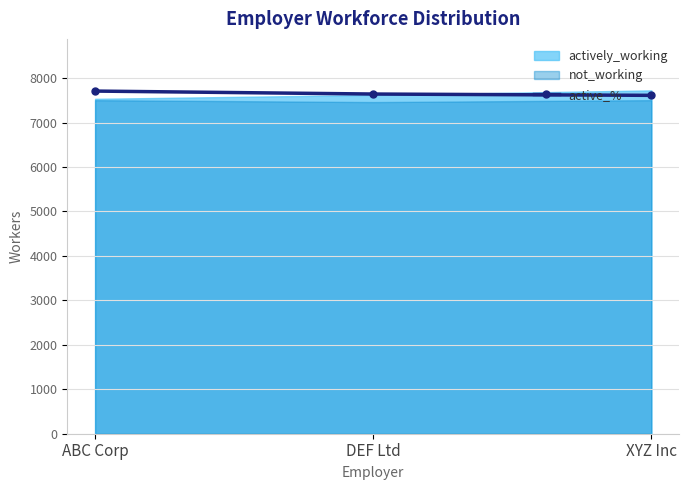

List the labels in order of value, largest first.

ABC Corp, DEF Ltd, XYZ Inc